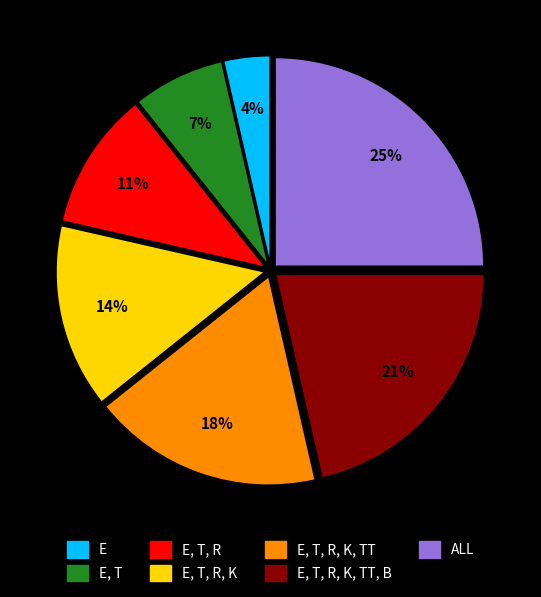

To the nearest percent, what is the average slice percentage?

14%